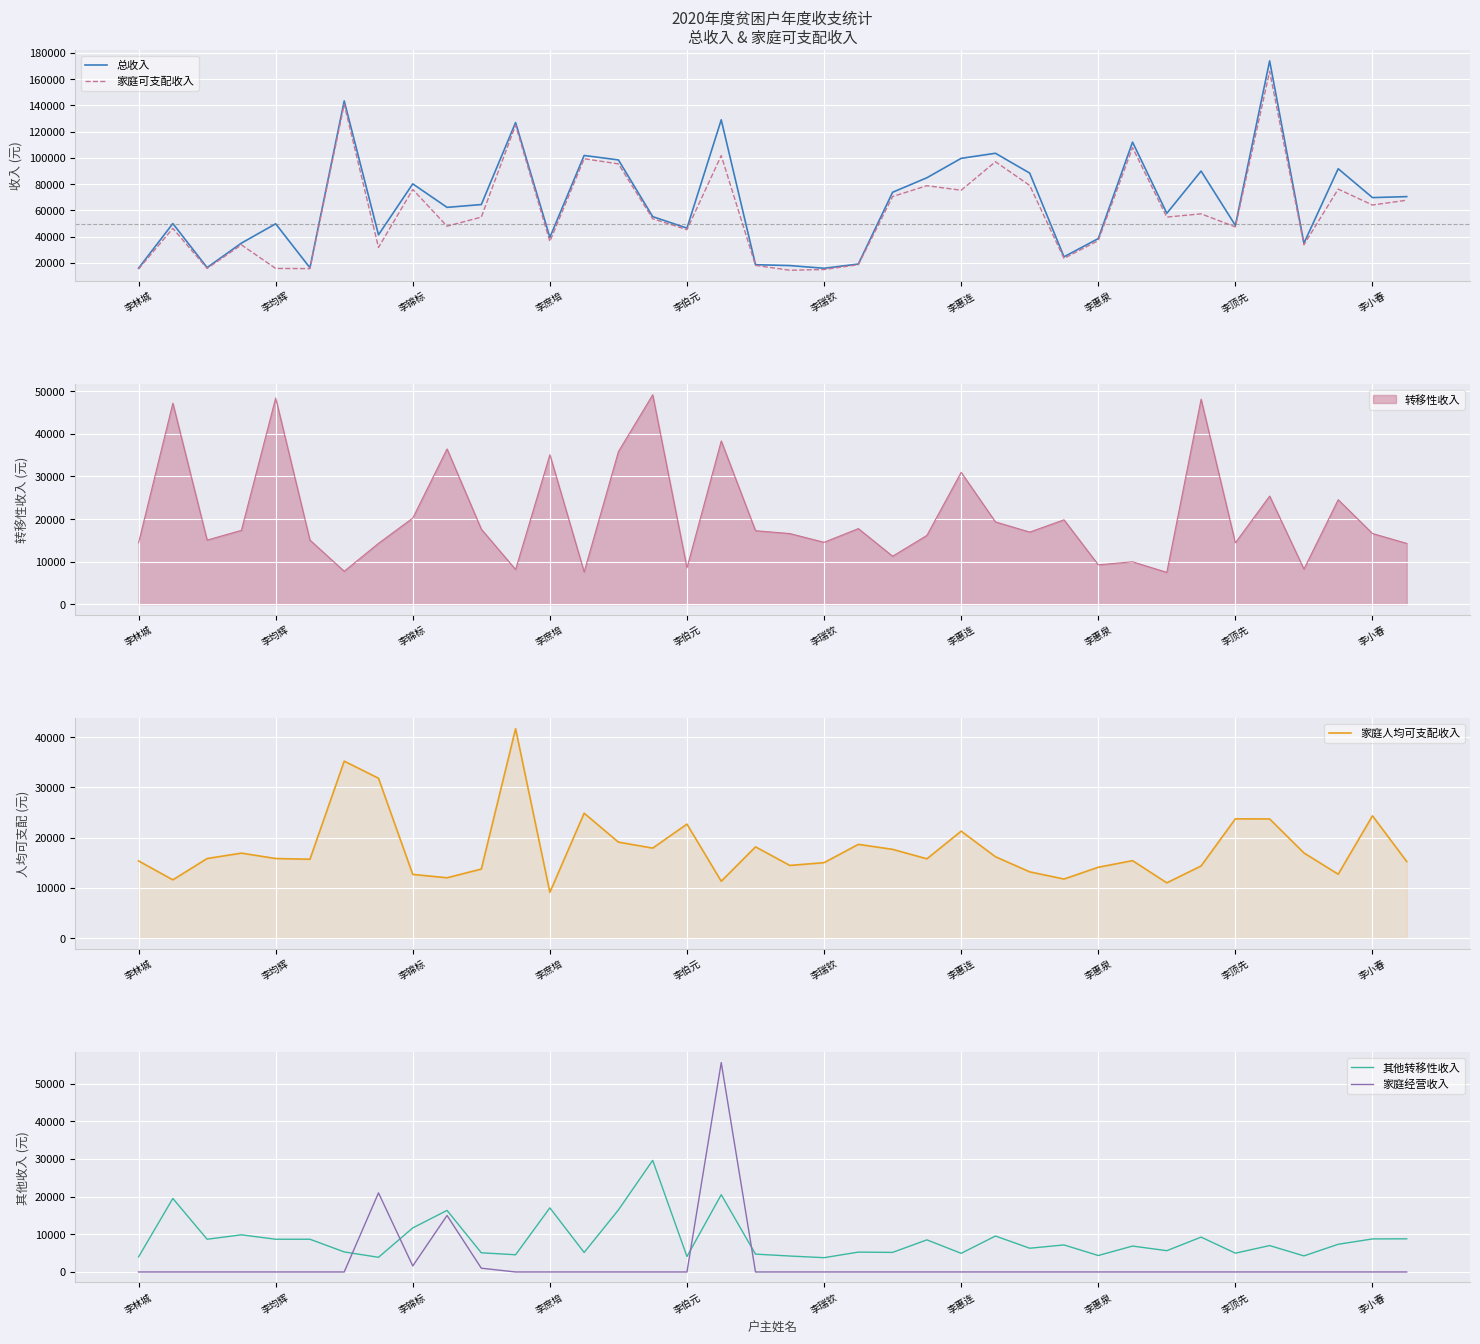

What is the minimum value for 家庭可支配收入?

14458.1